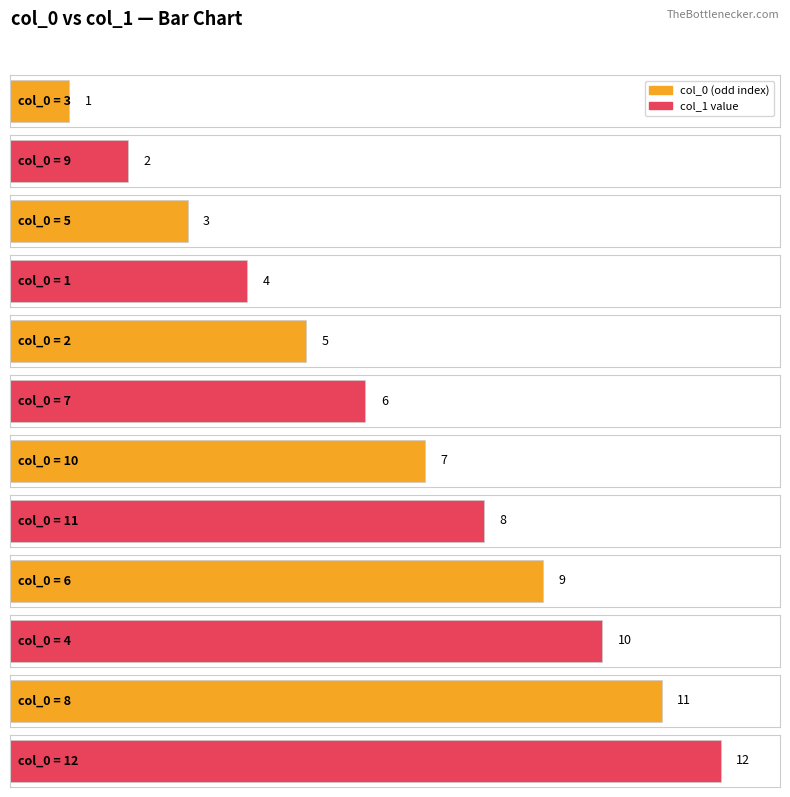

List the labels in order of value, smallest first.

3, 9, 5, 1, 2, 7, 10, 11, 6, 4, 8, 12